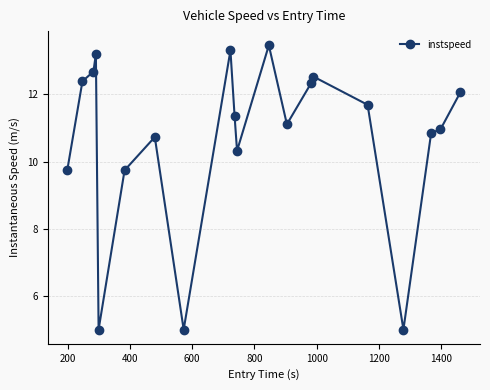

True or false: there are more than 0 points higher than both neighbors.

True